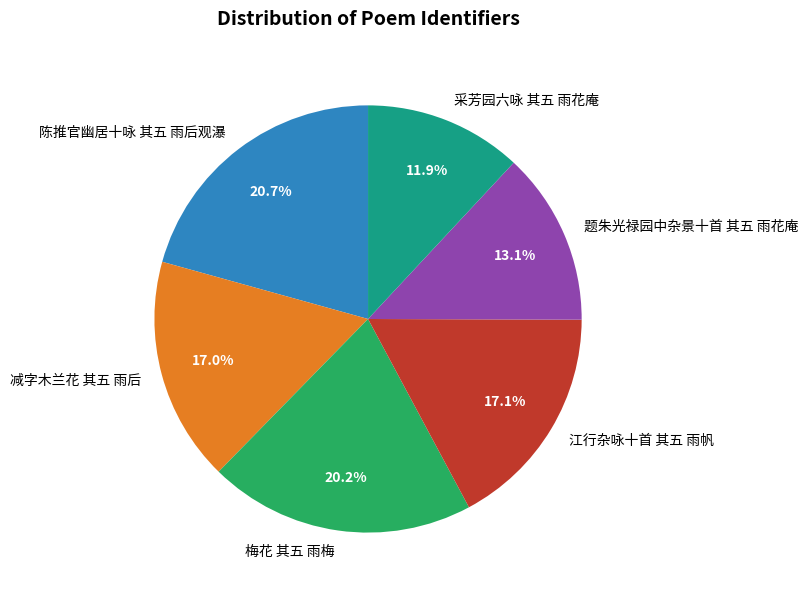

What is the total percentage of 陈推官幽居十咏 其五 雨后观瀑 and 题朱光禄园中杂景十首 其五 雨花庵?

33.8%